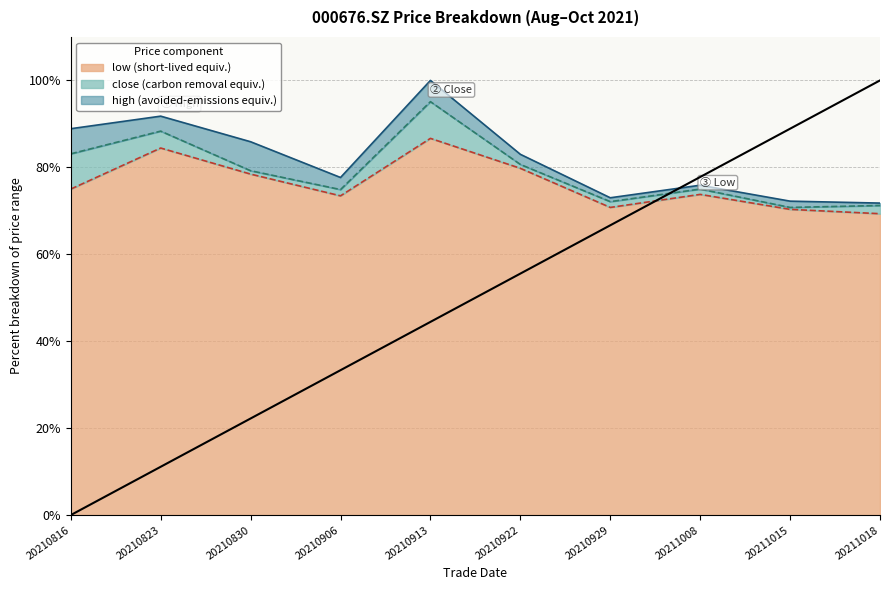

Is it true that close equals 80.7 at 20210922?

True